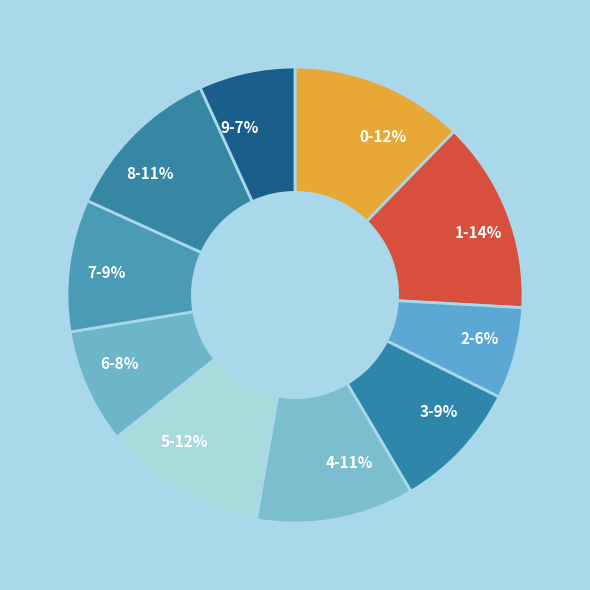

Is there any slice that represents more than half of the pie?

No